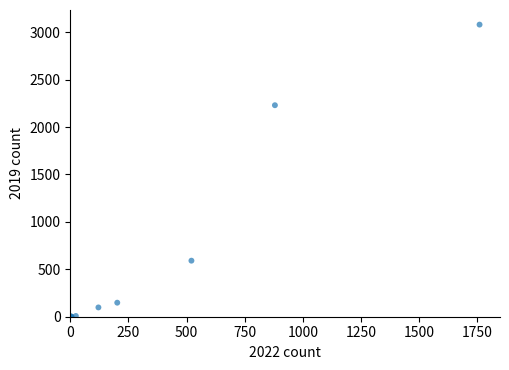

What Y value in the scatter plot is closest to 1540?

2230